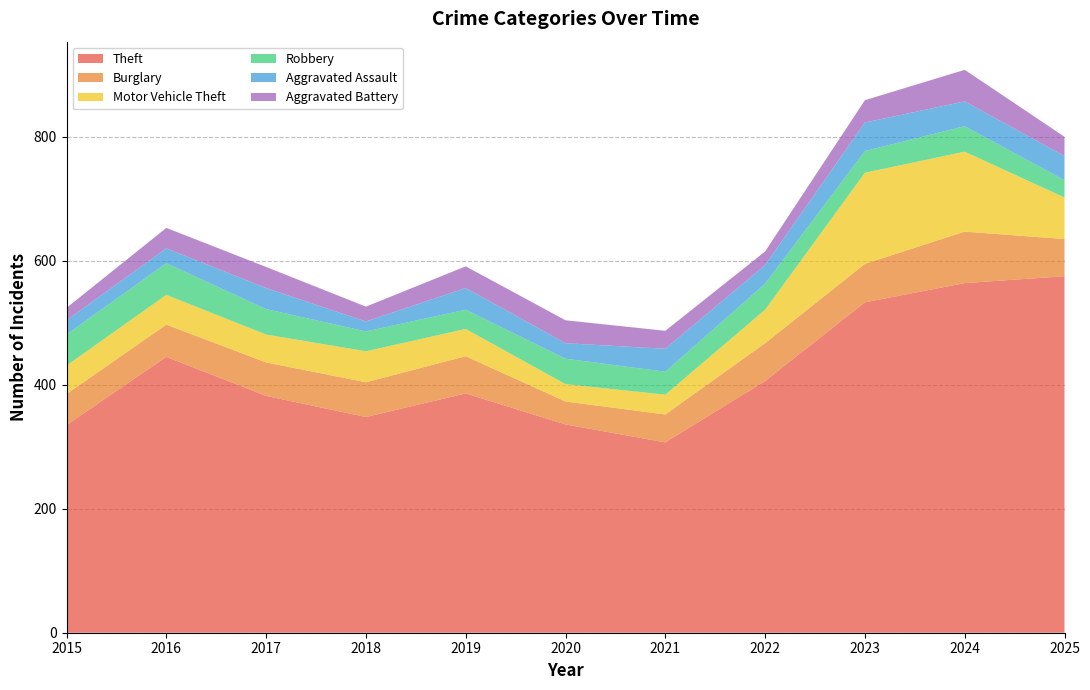

Reading right to left, transcribe all the data shown in this chart.

Theft: 2025=575	2024=564	2023=533	2022=406	2021=307	2020=336	2019=386	2018=348	2017=382	2016=445	2015=335
Burglary: 2025=60	2024=83	2023=62	2022=61	2021=45	2020=37	2019=60	2018=56	2017=54	2016=52	2015=50
Motor Vehicle Theft: 2025=67	2024=129	2023=147	2022=54	2021=32	2020=28	2019=44	2018=50	2017=45	2016=48	2015=46
Robbery: 2025=28	2024=41	2023=35	2022=42	2021=37	2020=41	2019=31	2018=32	2017=41	2016=51	2015=50
Aggravated Assault: 2025=39	2024=40	2023=46	2022=30	2021=37	2020=25	2019=35	2018=16	2017=34	2016=24	2015=23
Aggravated Battery: 2025=31	2024=51	2023=36	2022=22	2021=29	2020=37	2019=35	2018=24	2017=34	2016=33	2015=20